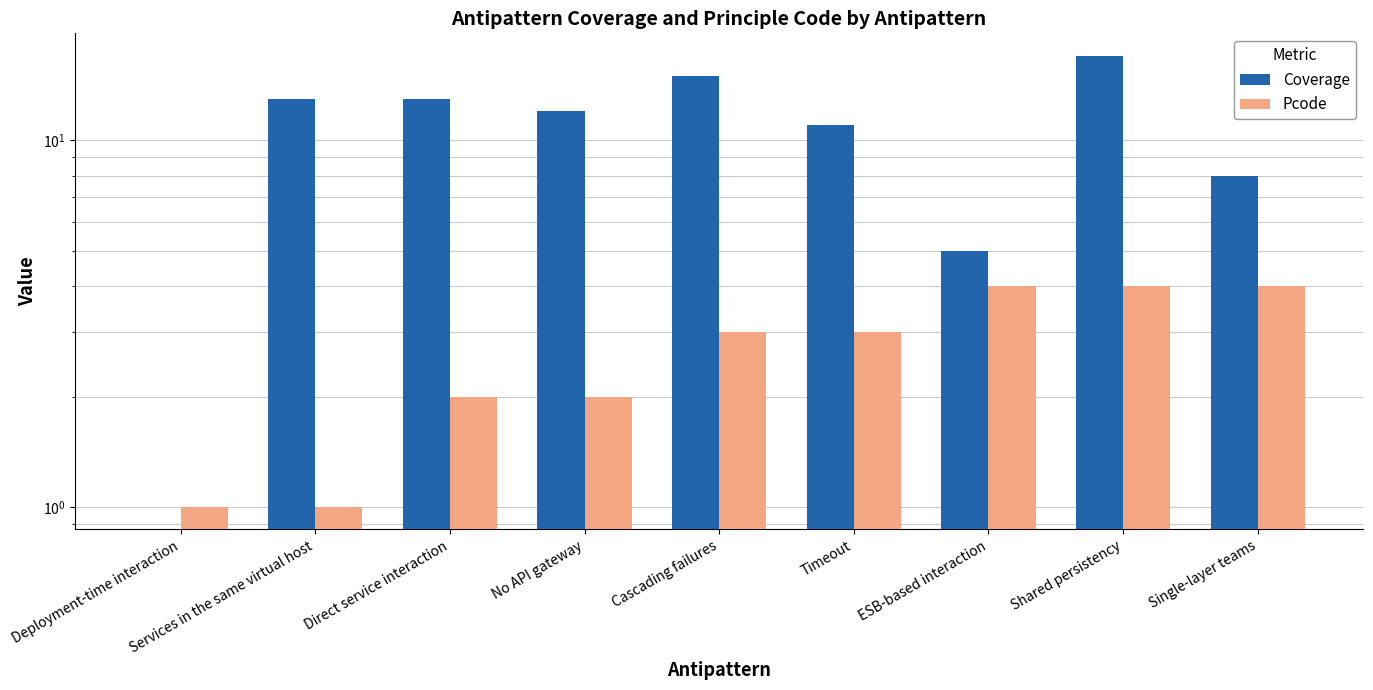

Rank the series by their maximum value, from lowest to highest.

Pcode, Coverage